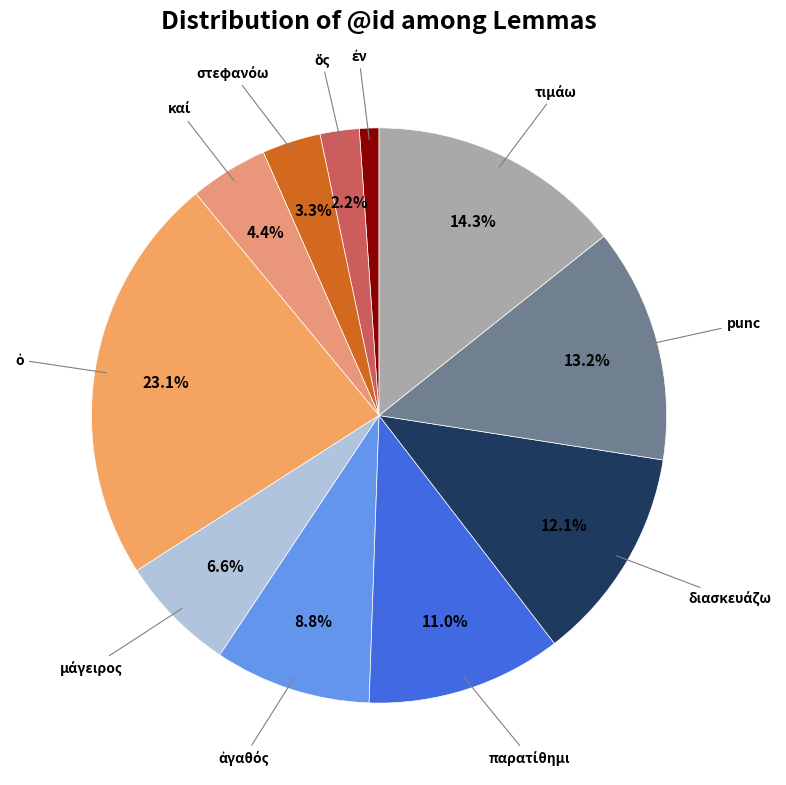

How much of the chart is everything except punc?

86.8%